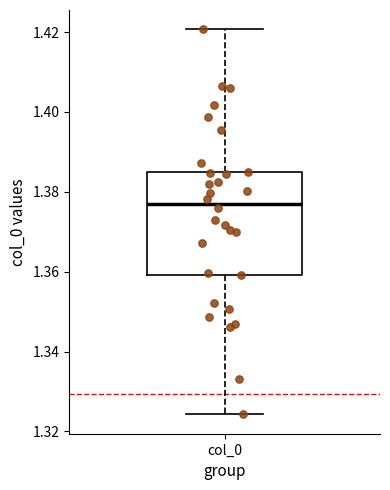

Read this box plot against the y-axis: the position of the median line, the range covered by the box, and the ends of both whiskers. The values are not printed on the chart, so give them approximately, as read against the axis.

median 1.378, box 1.360 to 1.386, whiskers 1.324 to 1.420